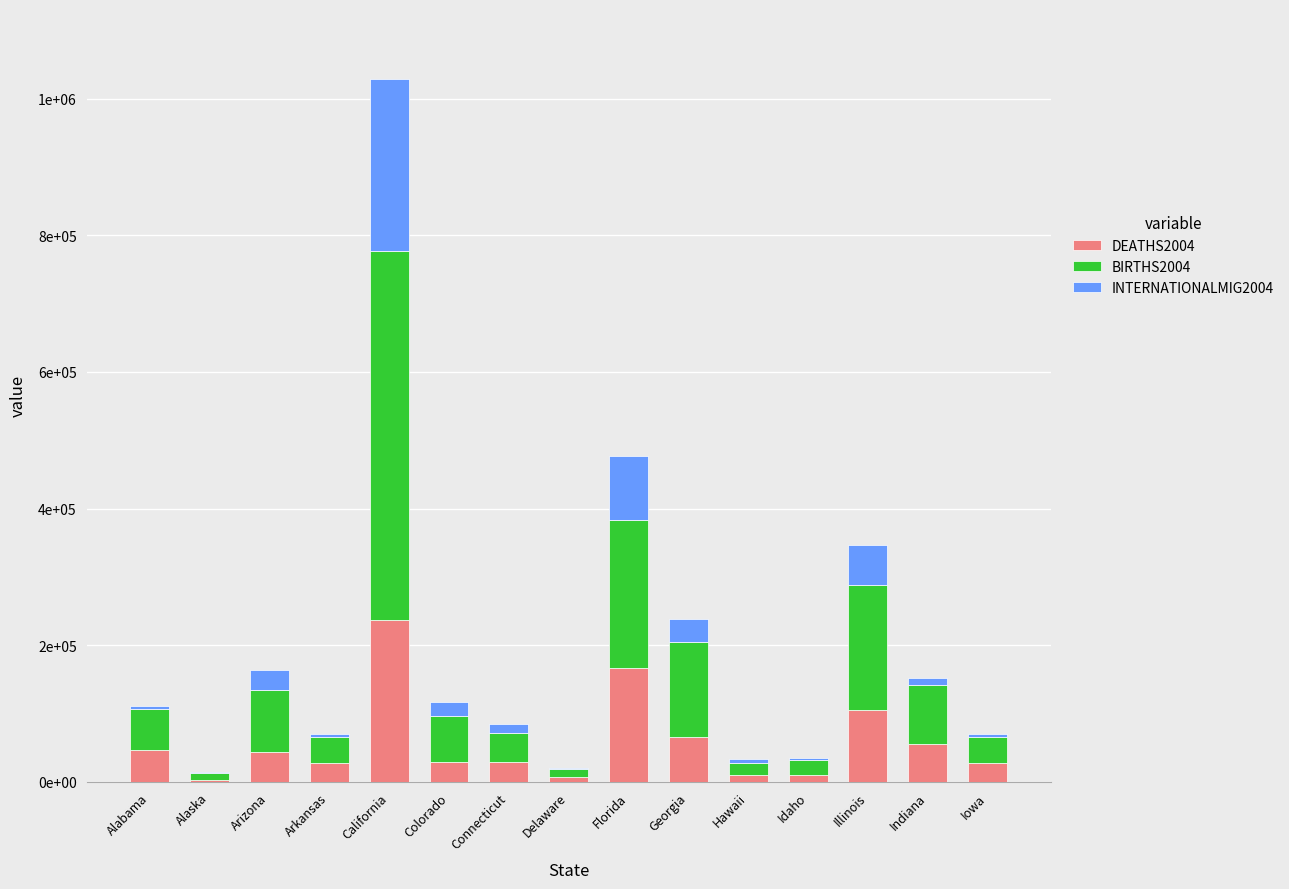

What are all the series names shown in the legend?

DEATHS2004, BIRTHS2004, INTERNATIONALMIG2004